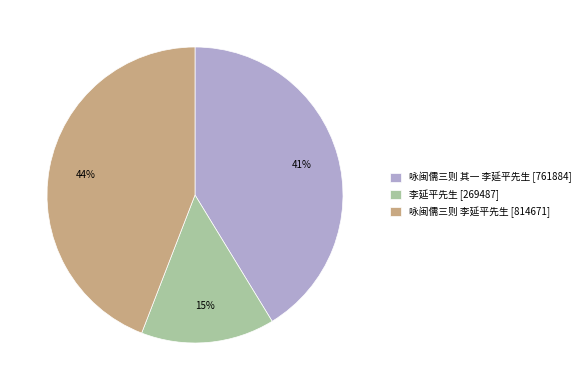

To the nearest percent, what portion does 咏闽儒三则 李延平先生 represent?

44%